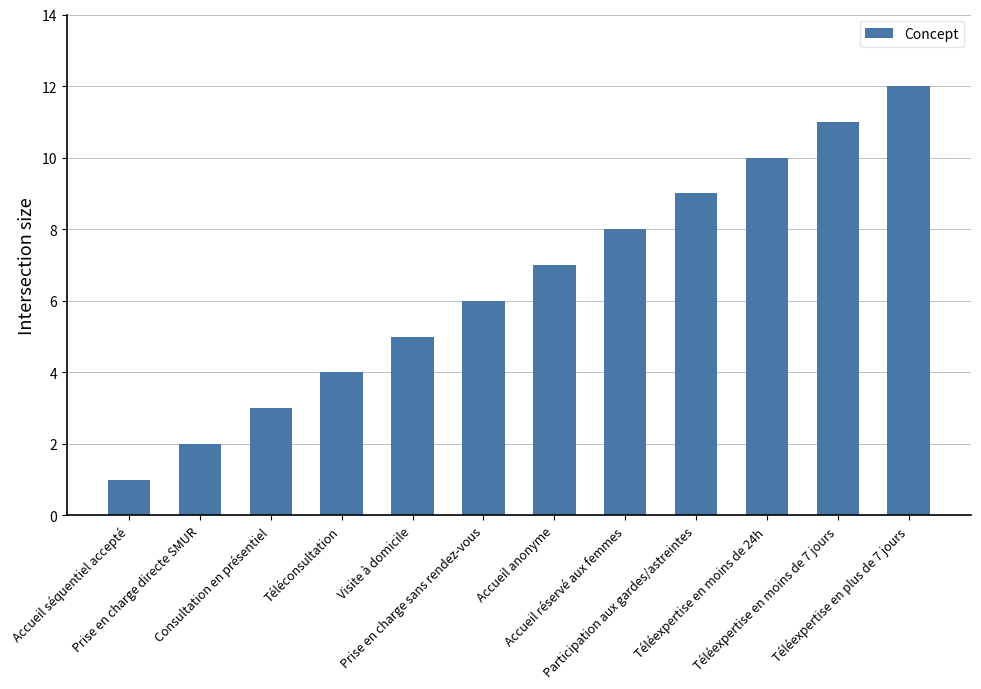

What is the value of the 3rd bar from the left?

3